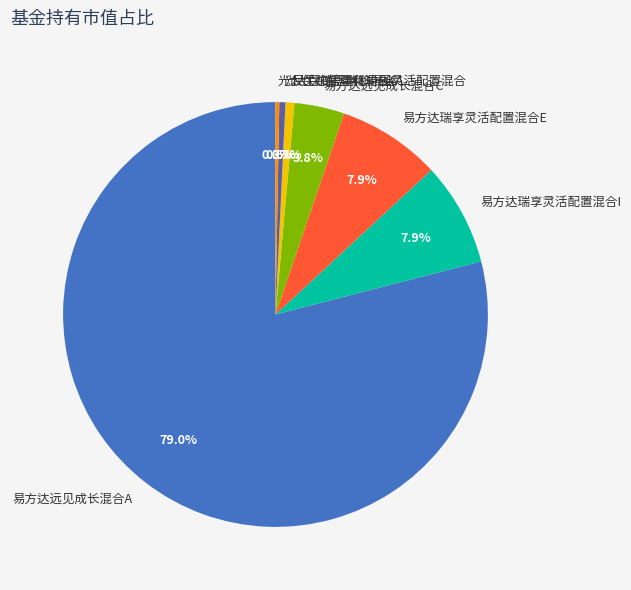

To the nearest percent, what is the difference between the largest and smallest slice percentages?

79%